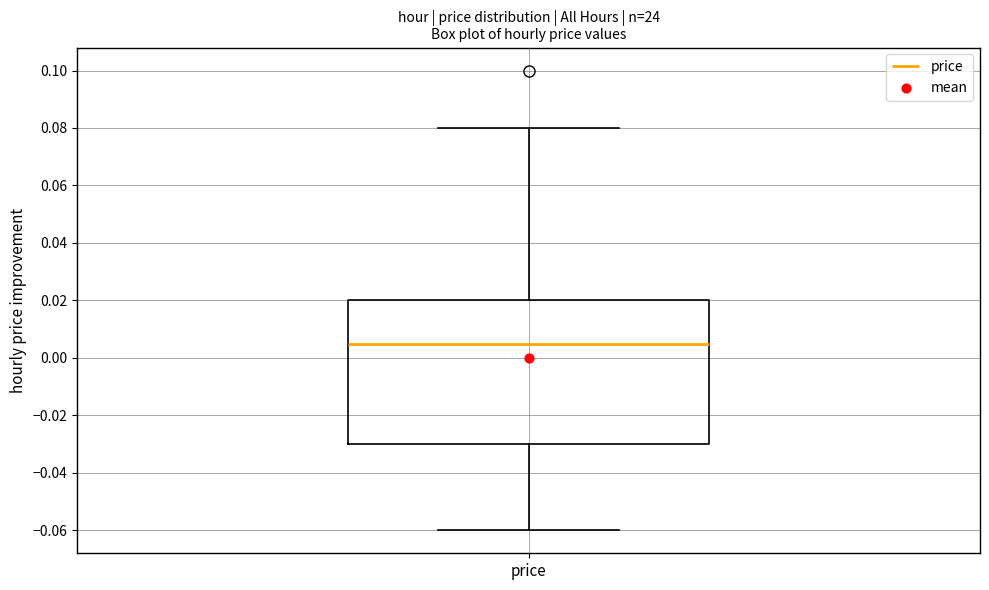

Transcribe this box plot: give where the median line is, the range the box spans, and where the two whiskers end, as read against the y-axis. The values are not printed on the chart, so give them approximately, as read against the axis.

median 0.006, box -0.030 to 0.020, whiskers -0.060 to 0.080